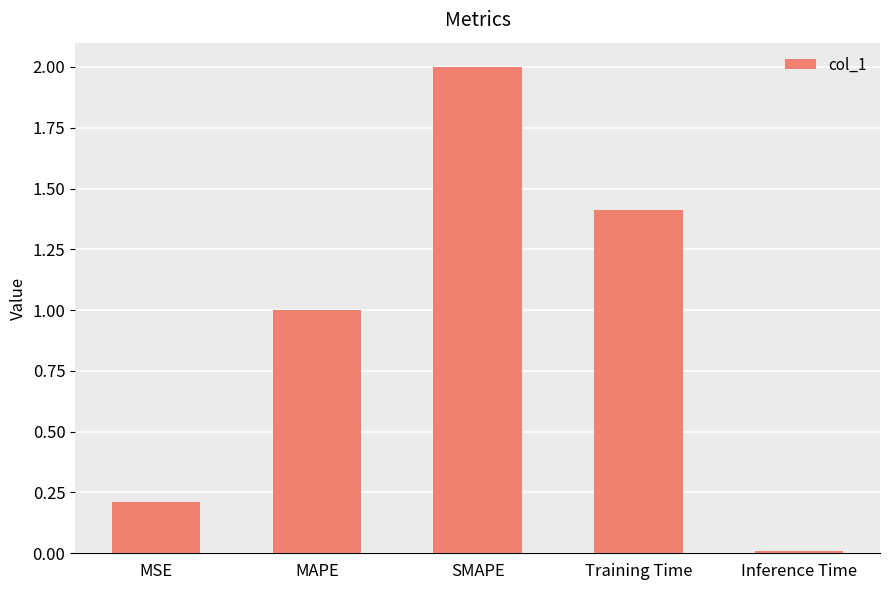

What position from the left is Training Time?

4